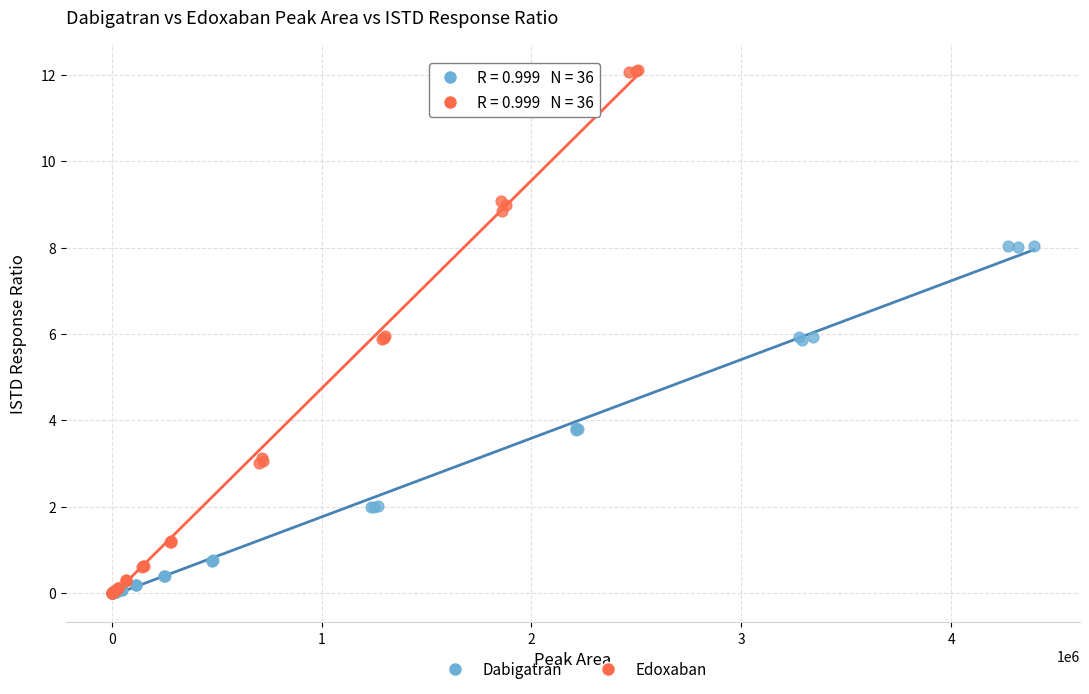

Which series has the widest spread of Y values?

Edoxaban